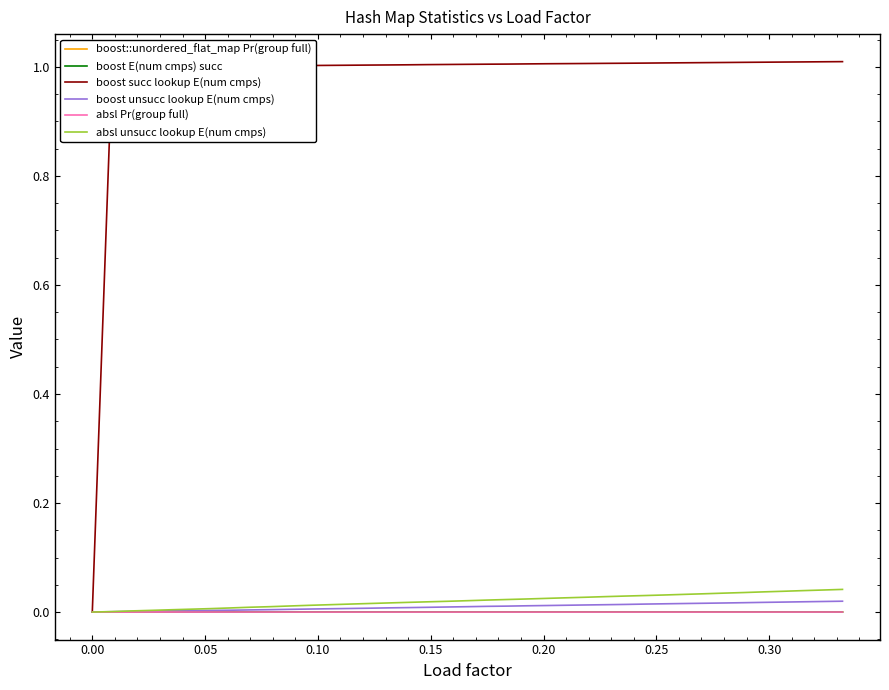

Which series has the largest total across all categories?

boost succ lookup E(num cmps)